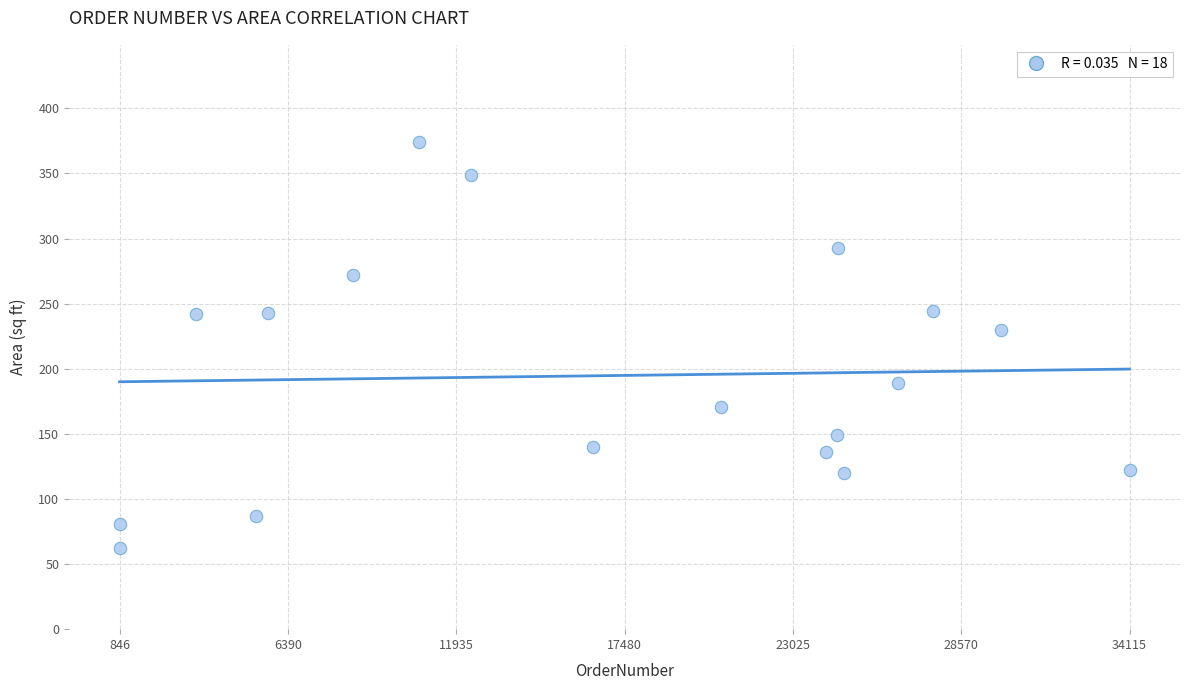

What Y value in the scatter plot is closest to 218?

230